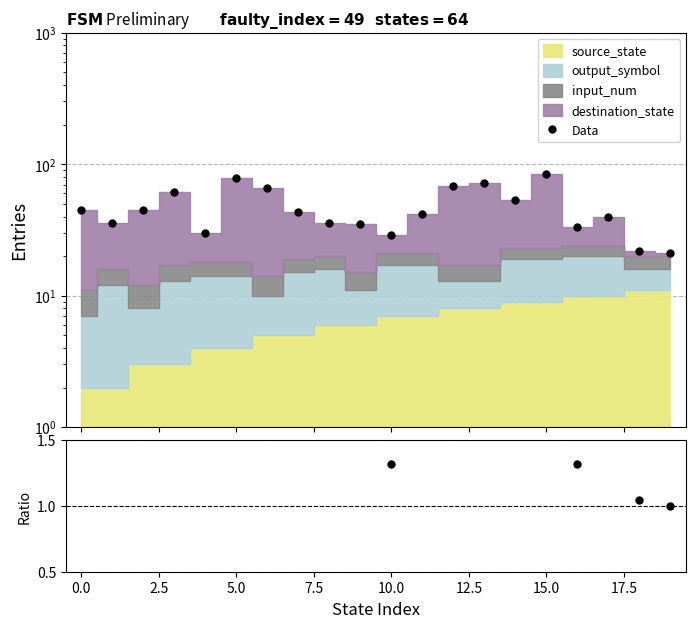

Which has a higher value, 10 or 13?

13